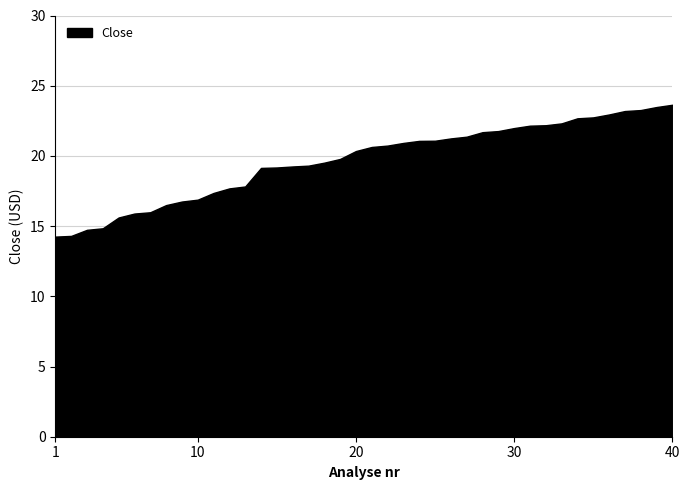

What is the greatest value displayed?

23.6